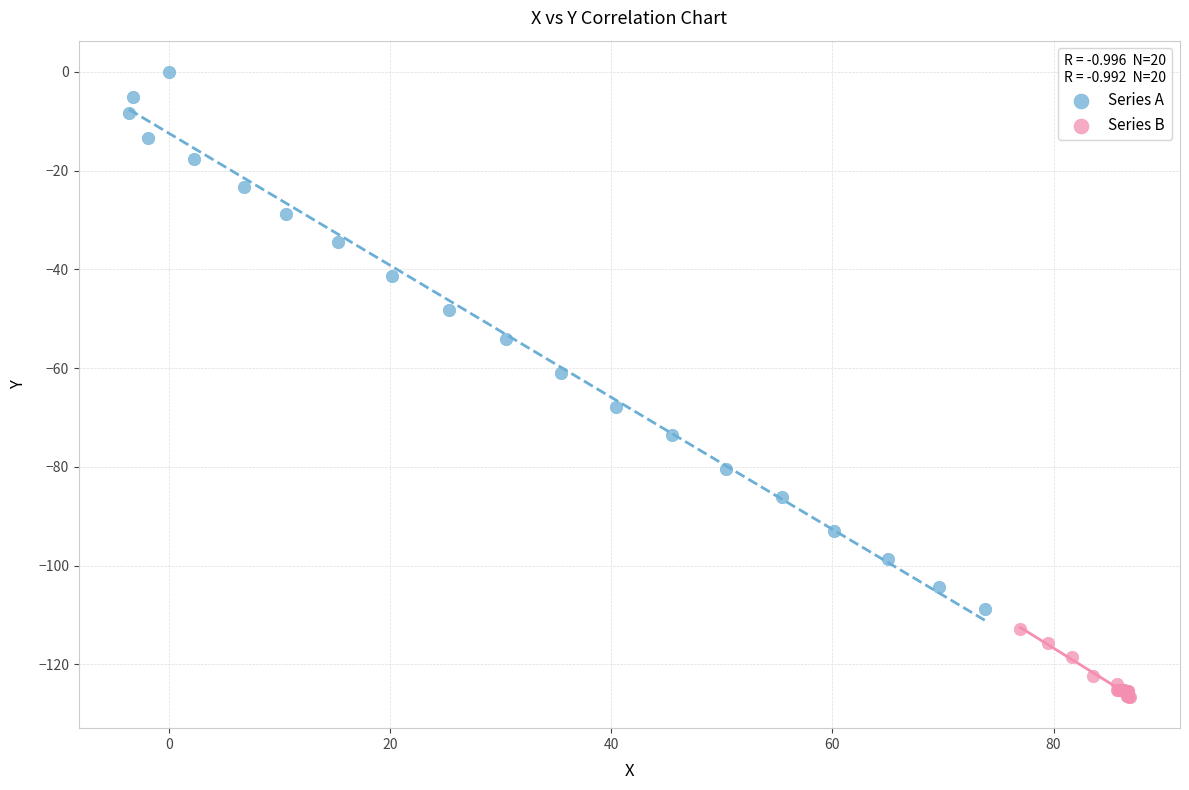

Which series reaches the maximum Y coordinate?

Series A